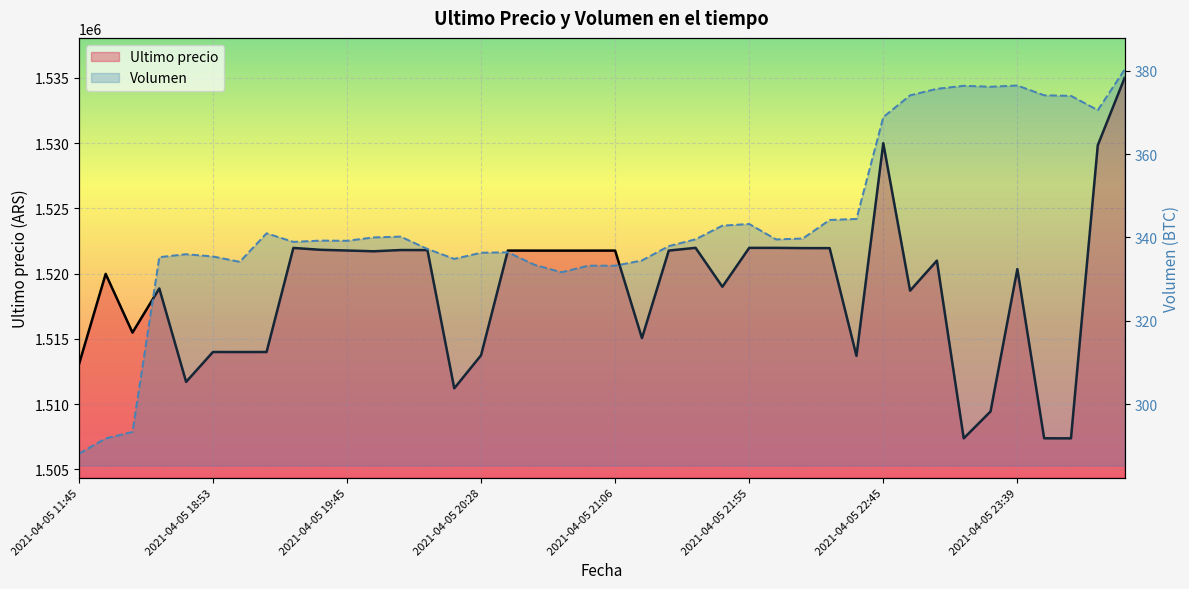

At how many categories does at least one series exceed 1377438?

40